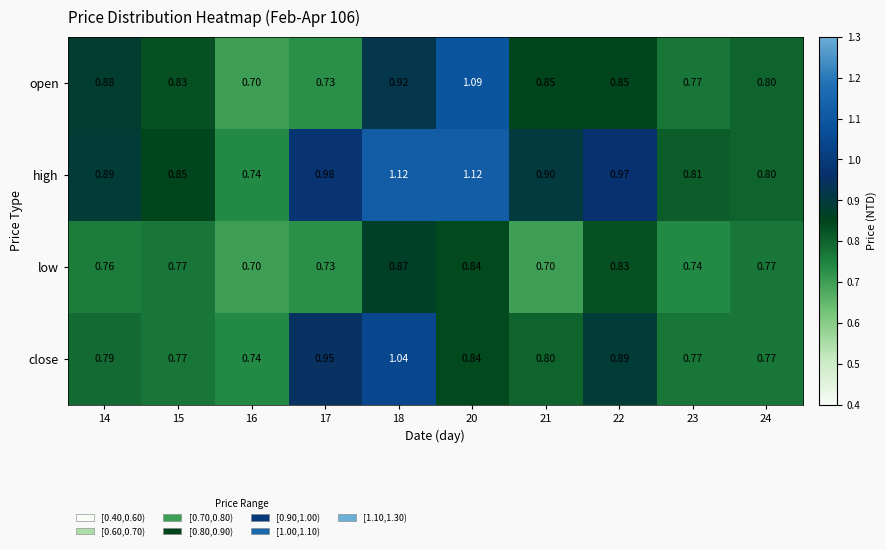

Between 20 and 23, which series saw the biggest shift?

open